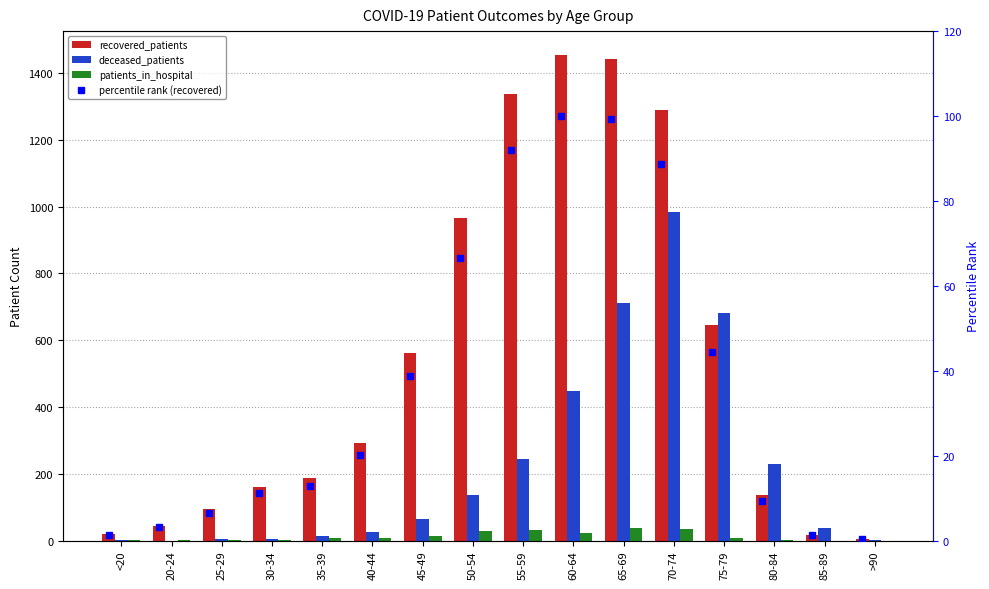

Reading right to left, transcribe all the data shown in this chart.

recovered_patients: 4.0	17.0	137.0	646.0	1289.0	1441.0	1453.0	1337.0	967.0	563.0	292.0	187.0	161.0	93.0	45.0	19.0
deceased_patients: 2.0	37.0	228.0	681.0	984.0	710.0	448.0	244.0	137.0	63.0	25.0	14.0	6.0	6.0	0.0	3.0
patients_in_hospital: 0.0	0.0	2.0	7.0	34.0	37.0	24.0	31.0	28.0	14.0	8.0	7.0	3.0	1.0	2.0	1.0
percentile rank (recovered): 0.3	1.2	9.4	44.5	88.7	99.2	100.0	92.0	66.6	38.7	20.1	12.9	11.1	6.4	3.1	1.3